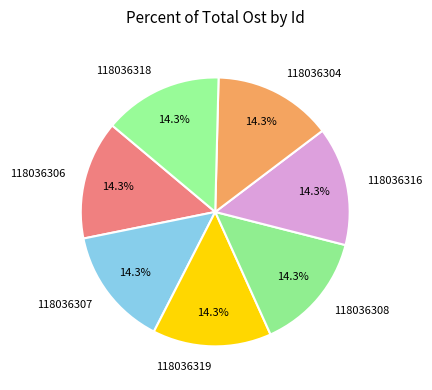

To the nearest percent, what percentage of the pie is 118036308?

14%